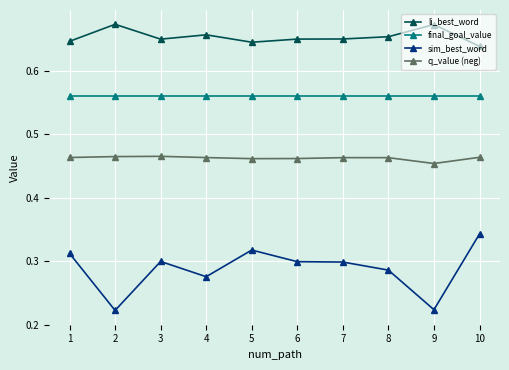

Is this an area chart (filled region under the line)?

No